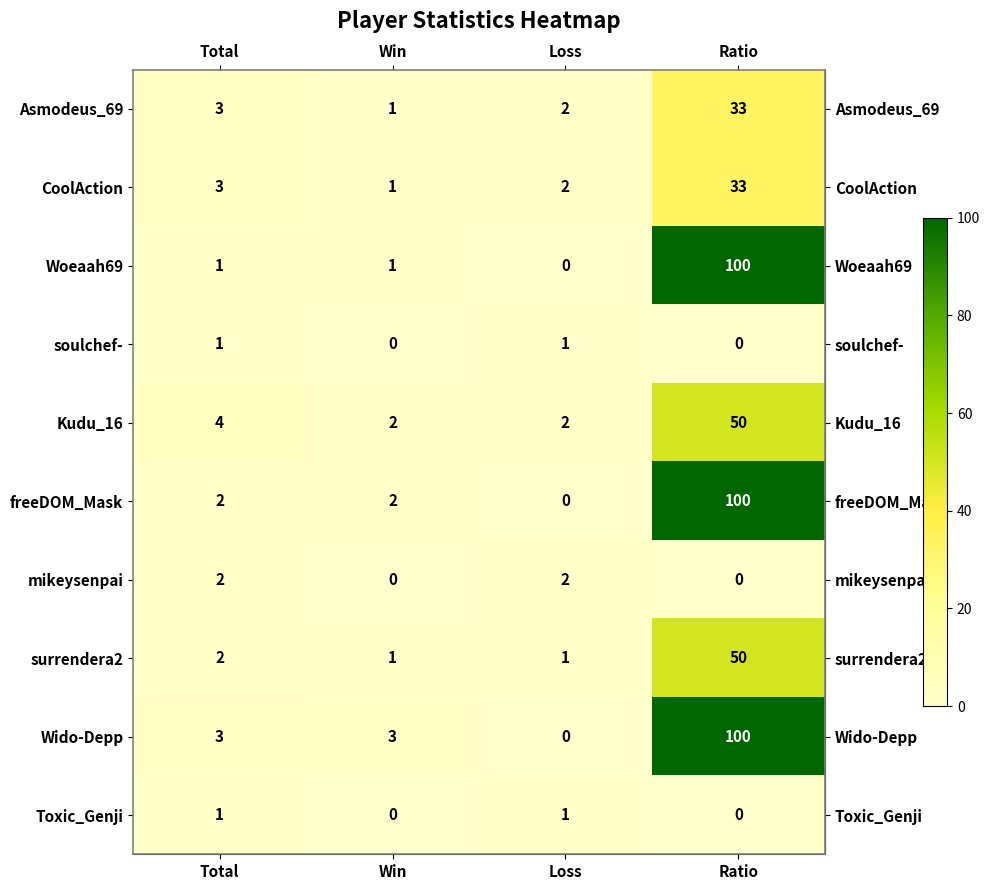

Is it true that surrendera2 equals 81 at Ratio?

False